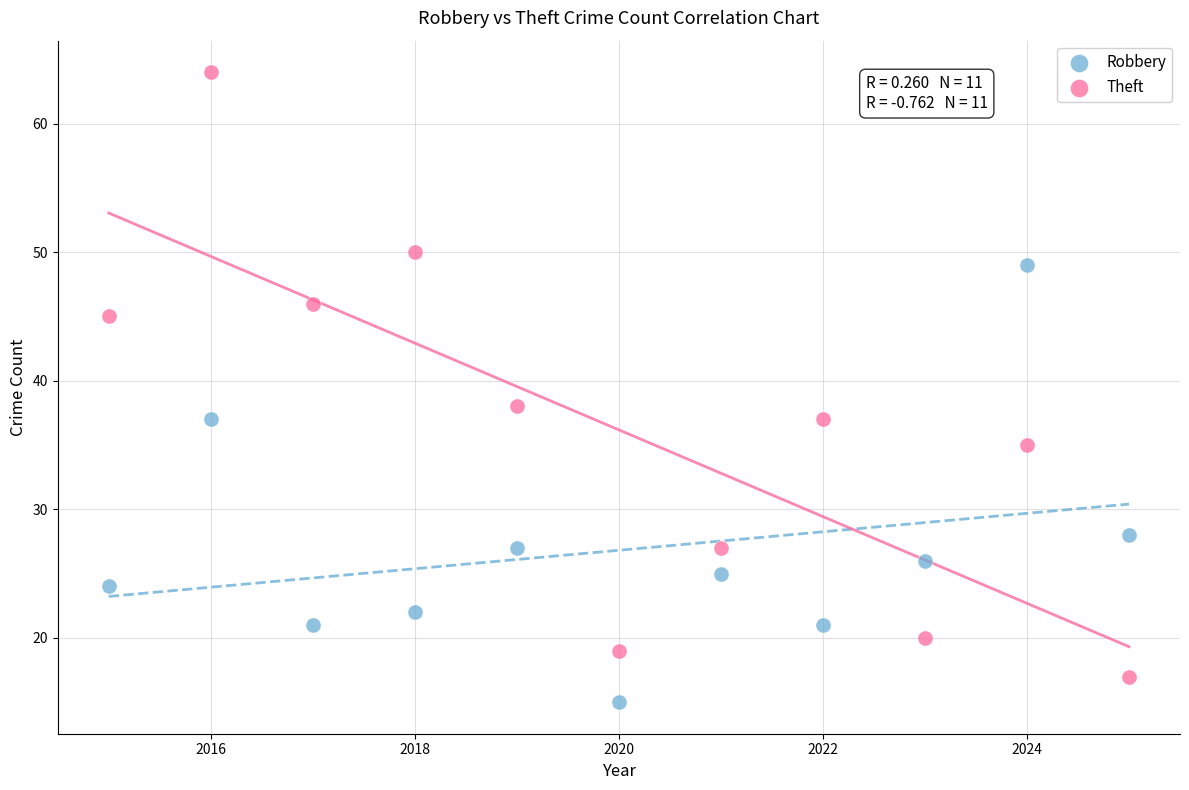

Across all data points, what is the range of X values (max minus min)?

10